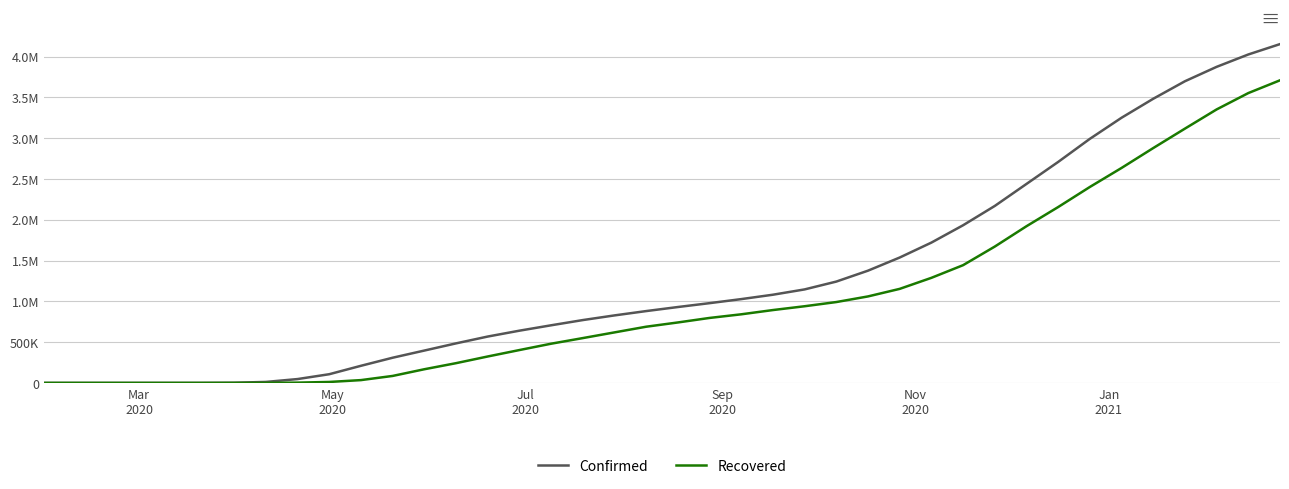

True or false: Confirmed and Recovered cross at least once.

False